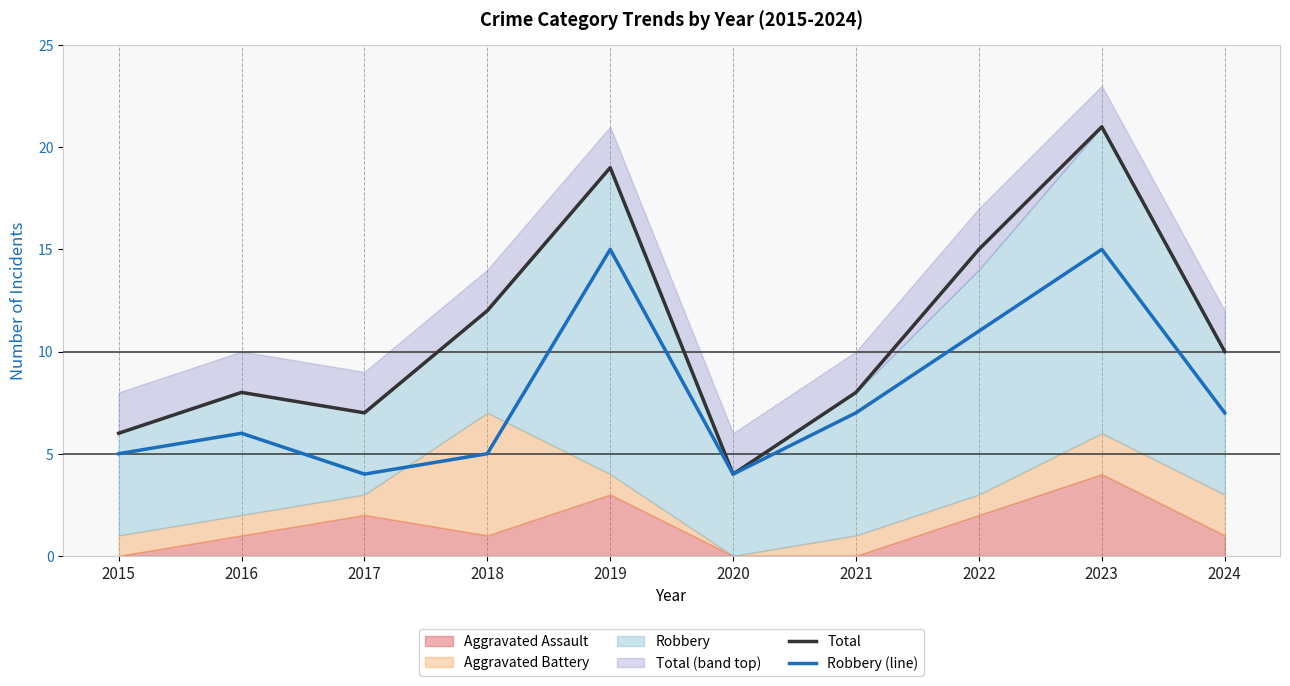

List the labels in order of Robbery (line) value, smallest first.

2017, 2020, 2015, 2018, 2016, 2021, 2024, 2022, 2019, 2023